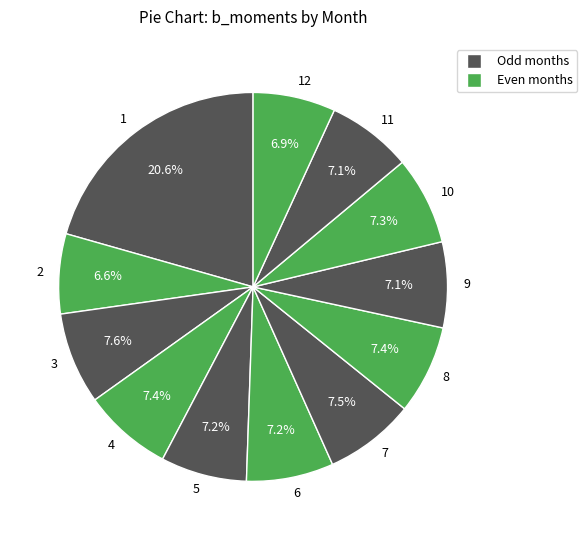

How many segments does this pie chart have?

12